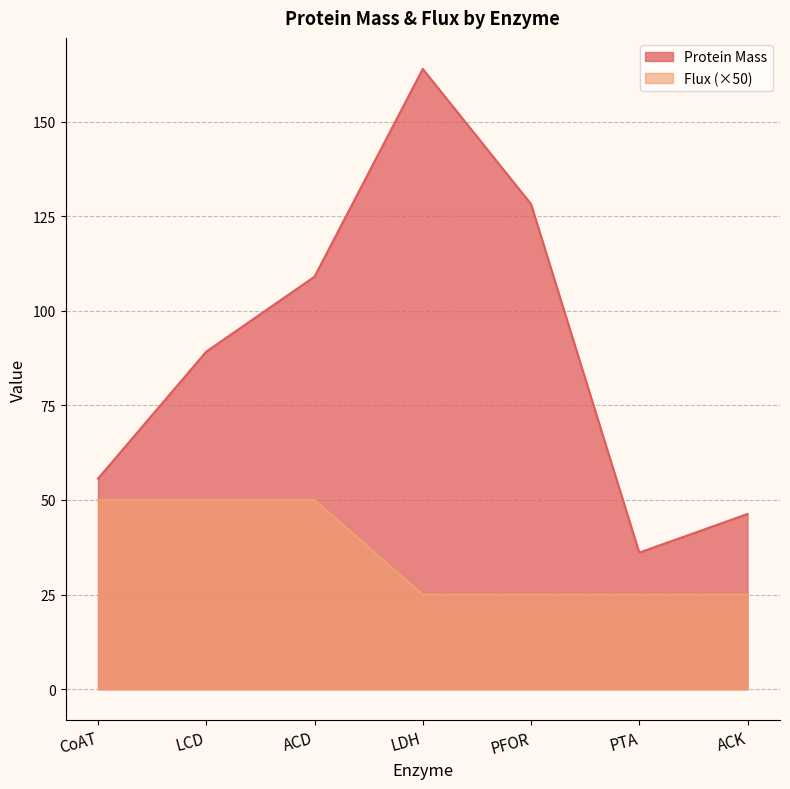

What position from the left is LCD?

2